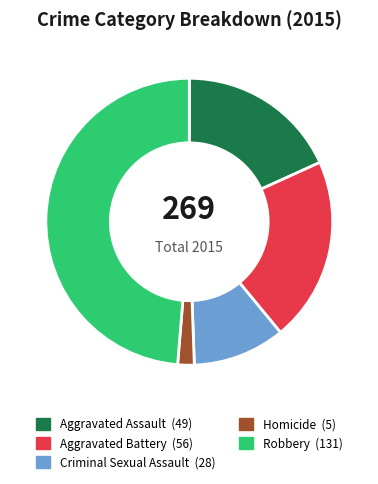

Is the sum of Homicide and Criminal Sexual Assault greater than half?

No